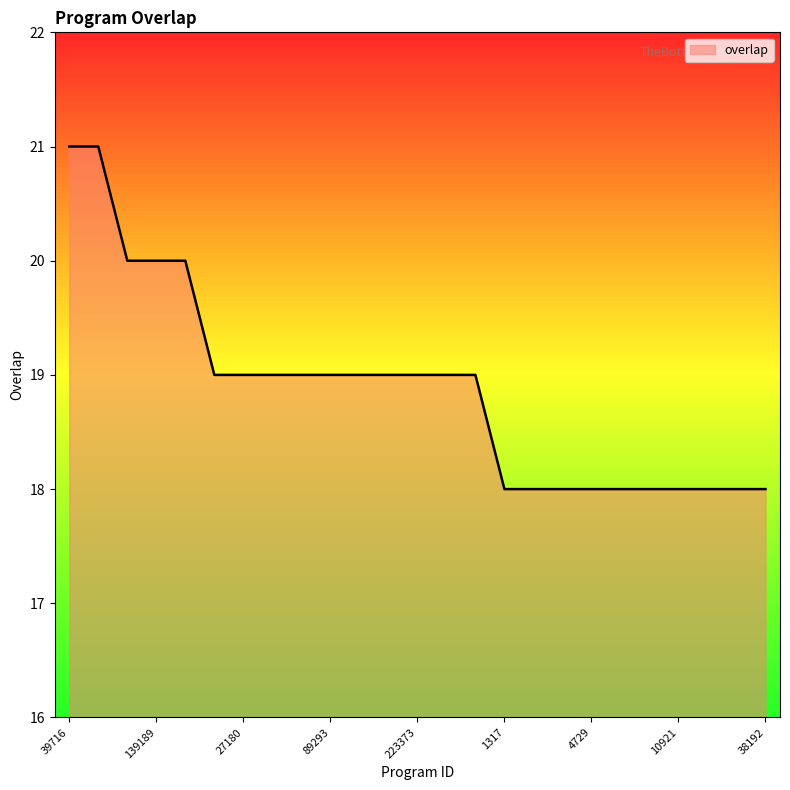

What is the maximum value shown in the chart?

21